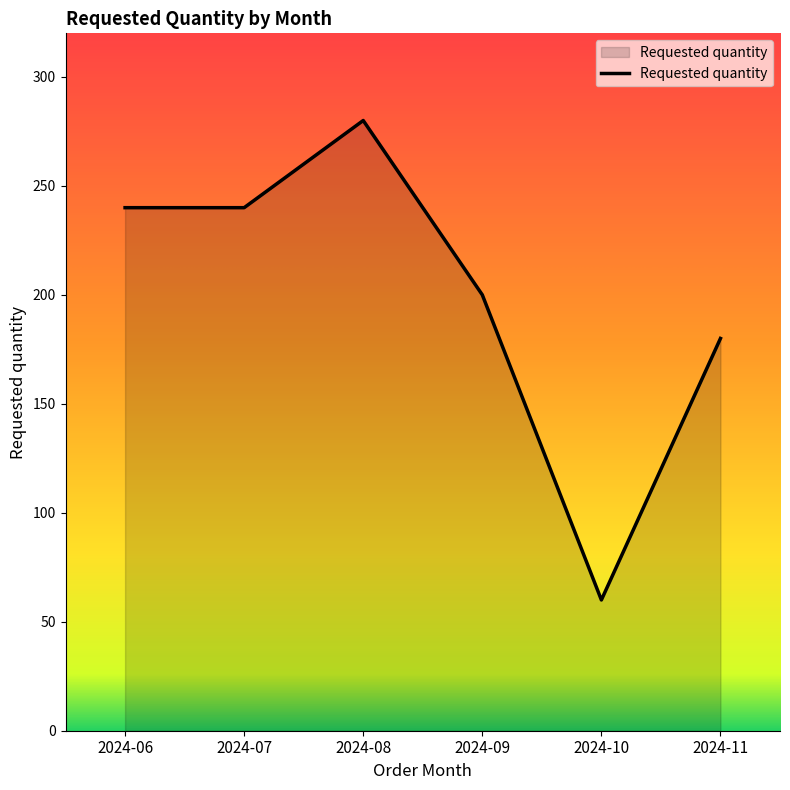

Reading left to right, what are all the values shown in this chart?

240	240	280	200	60	180